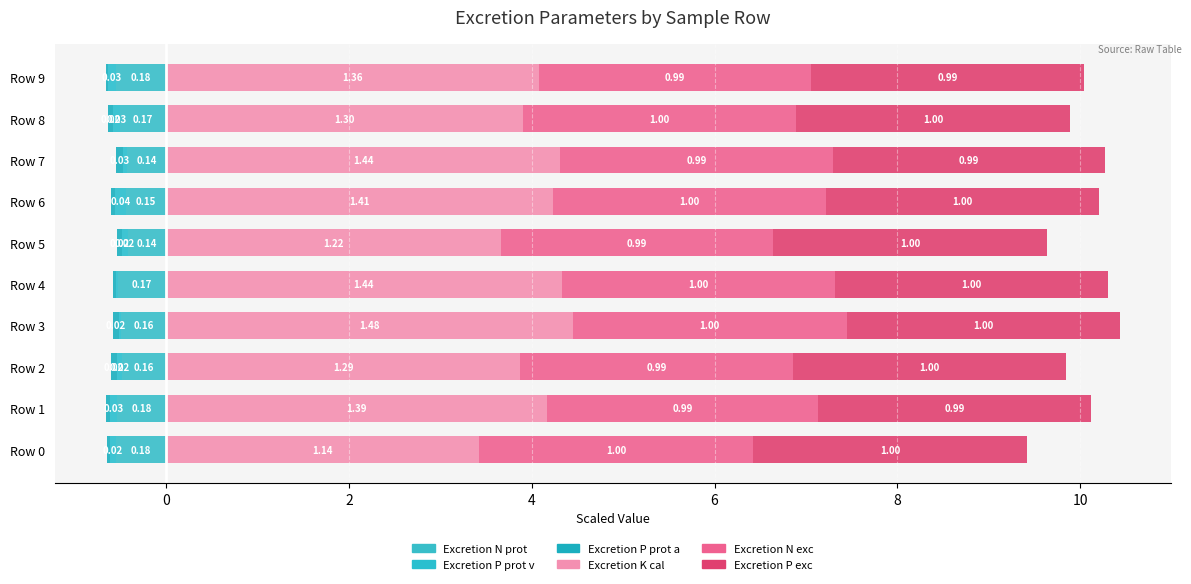

Reading left to right, extract all data points from this chart.

Excretion N prot: 0.2	0.2	0.2	0.2	0.2	0.1	0.1	0.1	0.2	0.2
Excretion P prot v: 0.0	0.0	0.0	0.0	0.0	0.0	0.0	0.0	0.0	0.0
Excretion P prot a: 0.0	0.0	0.0	0.0	0.0	0.0	0.0	0.0	0.0	0.0
Excretion K cal: 1.1	1.4	1.3	1.5	1.4	1.2	1.4	1.4	1.3	1.4
Excretion N exc: 1.0	1.0	1.0	1.0	1.0	1.0	1.0	1.0	1.0	1.0
Excretion P exc: 1.0	1.0	1.0	1.0	1.0	1.0	1.0	1.0	1.0	1.0